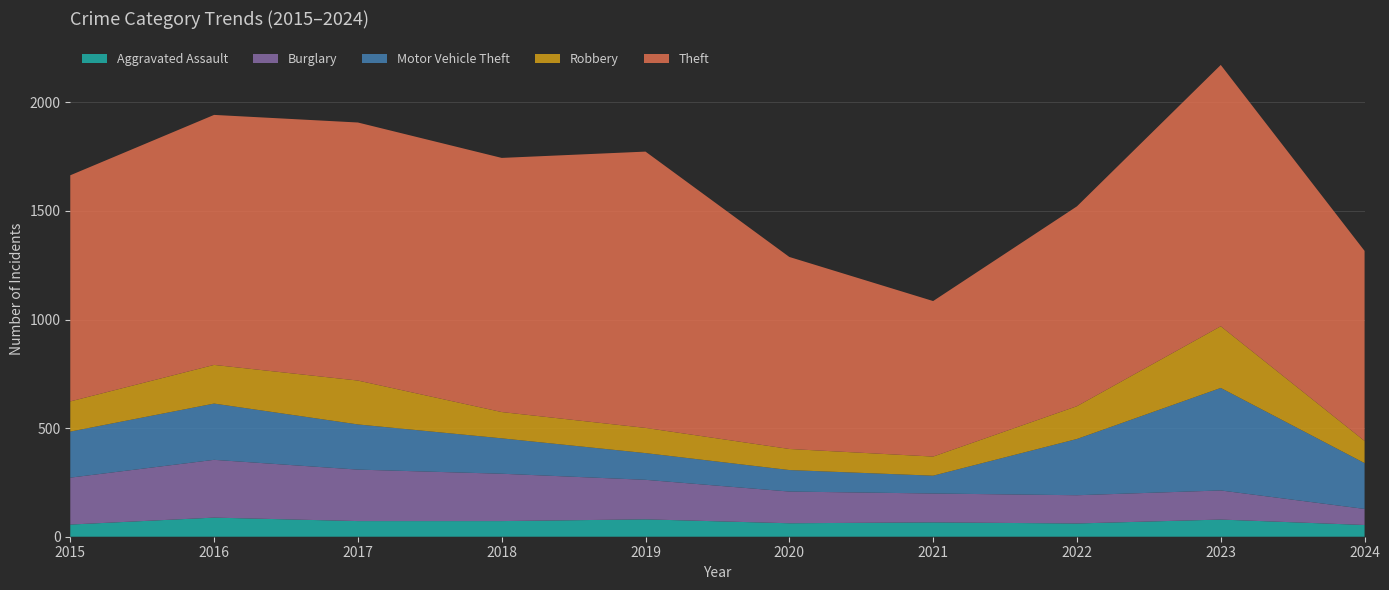

Reading left to right, what are all the values shown in this chart?

Aggravated Assault: 56	88	72	72	80	62	66	61	79	54
Burglary: 216	266	237	218	182	146	133	130	134	74
Motor Vehicle Theft: 212	259	208	163	123	99	82	259	472	211
Robbery: 139	178	202	121	116	97	88	151	284	102
Theft: 1041	1151	1188	1170	1272	884	716	920	1203	875